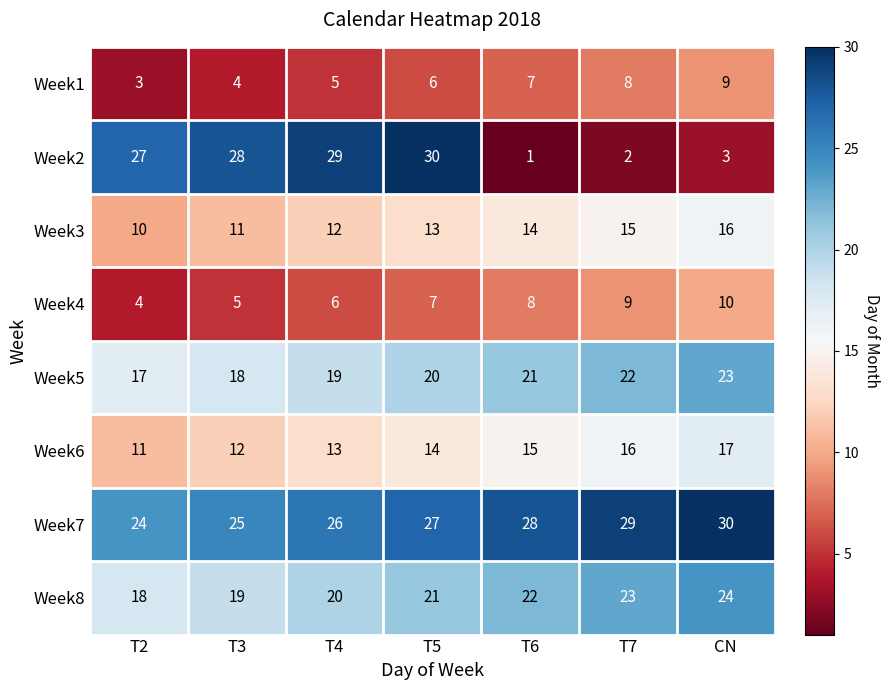

What is the difference between the maximum and minimum values in the Week7 series?

6